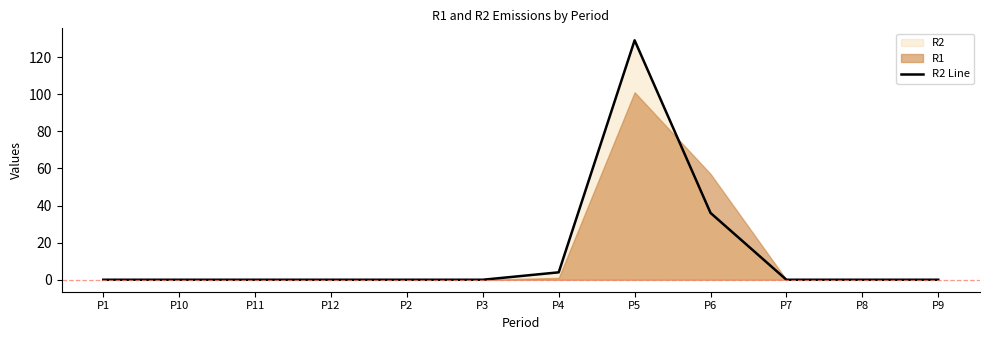

At which category does the data reach its first local peak?

P5